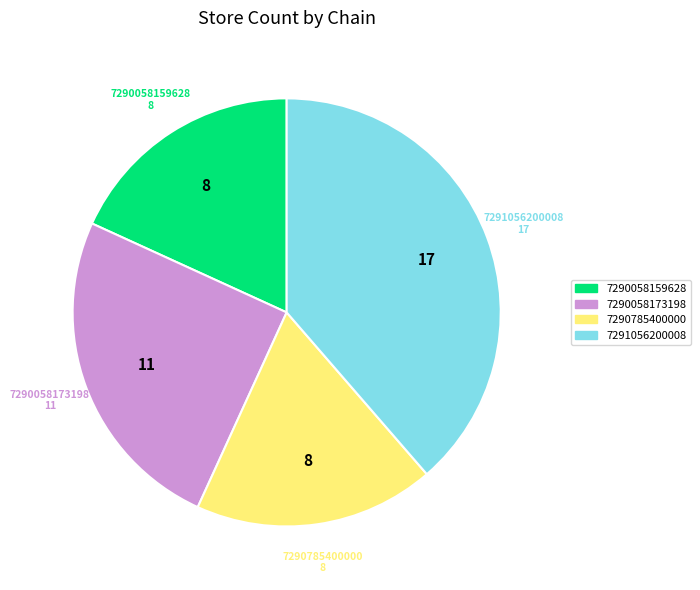

Which slice is the largest?

7291056200008